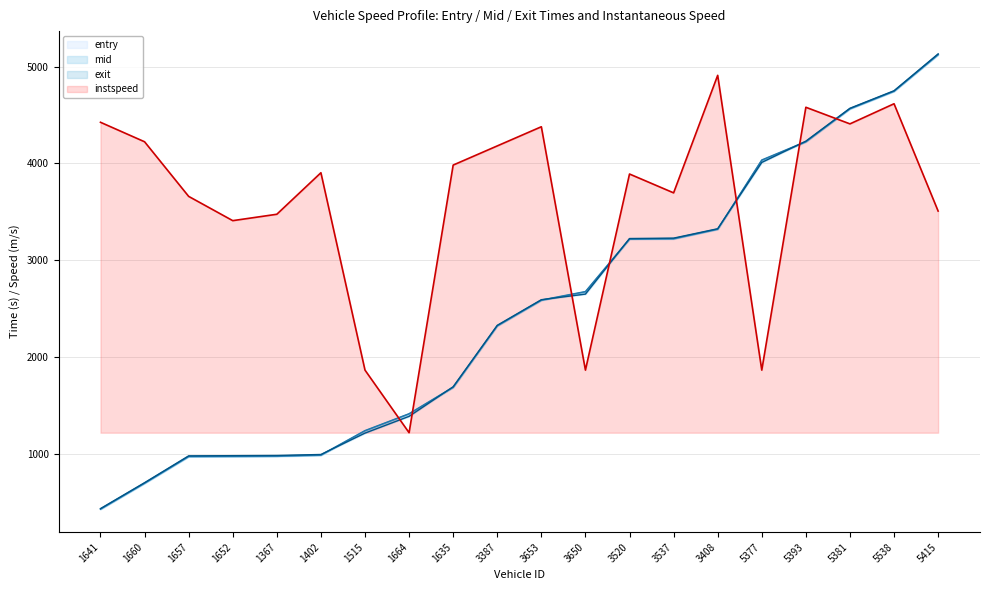

Is it true that entry equals 2147.1 at 5393?

False